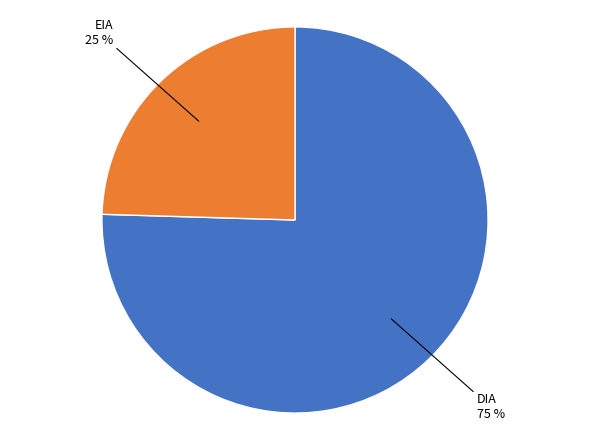

To the nearest percent, what is the average slice percentage?

50%